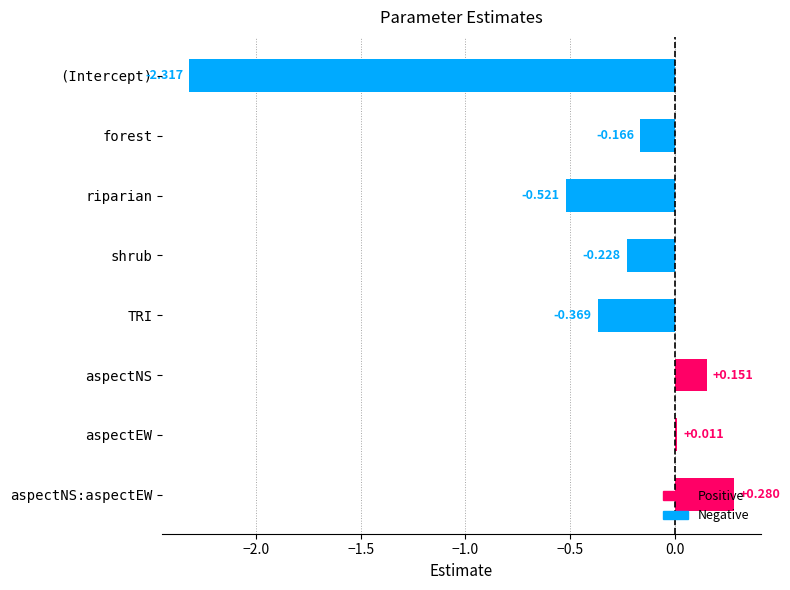

At which label is the value closest to -1?

riparian